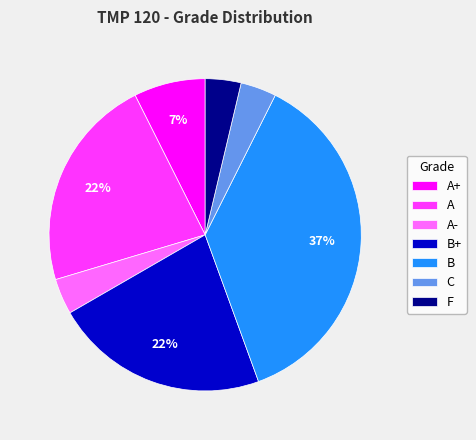

Between B and B+, which is larger?

B